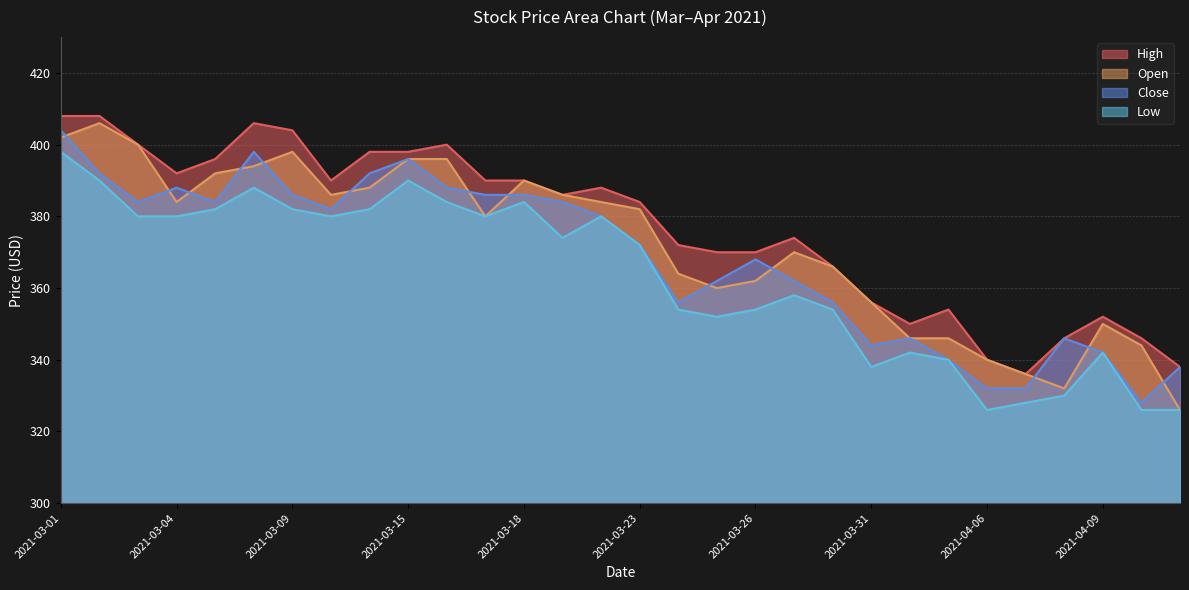

How many interior local peaks does the Open series have?

5